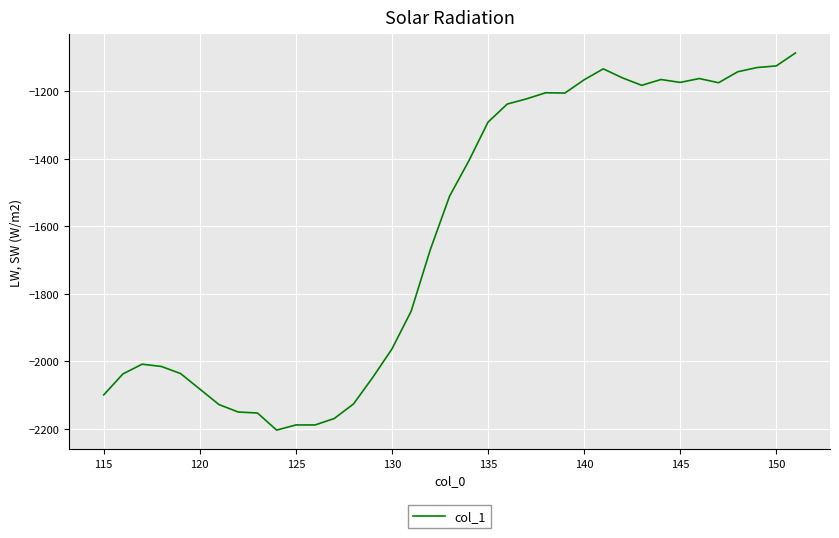

What is the minimum value shown in the chart?

-2203.4